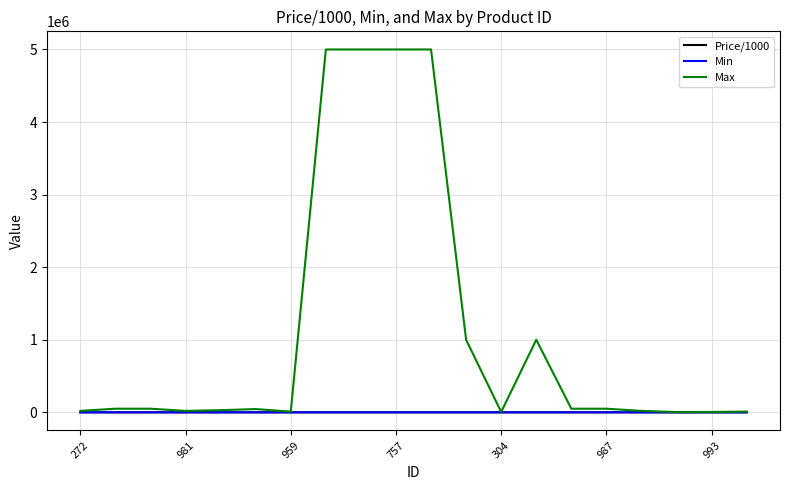

Which series has the largest total across all categories?

Max